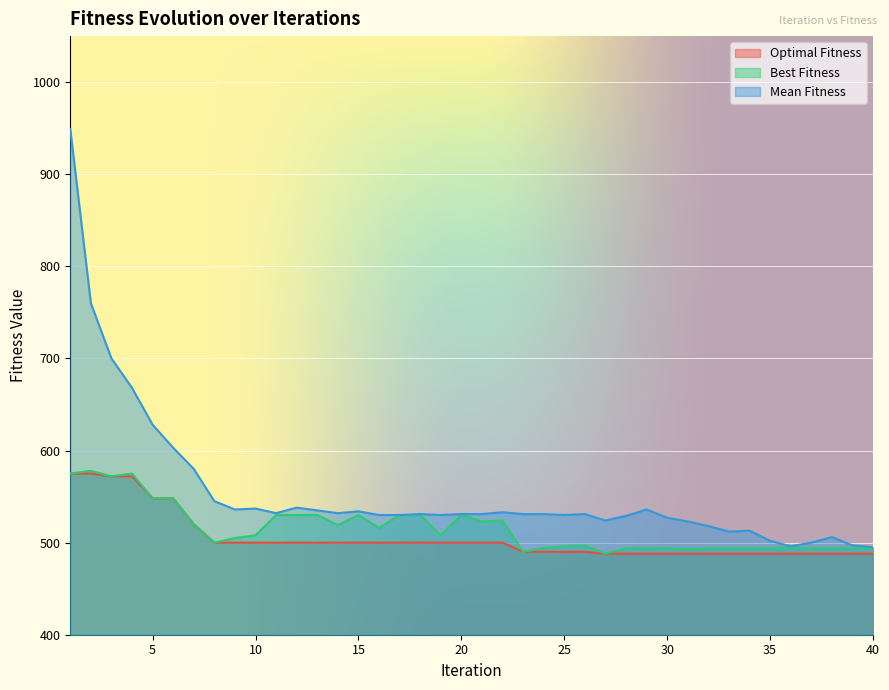

What is the value of the Best Fitness point at the 13th from the left?

530